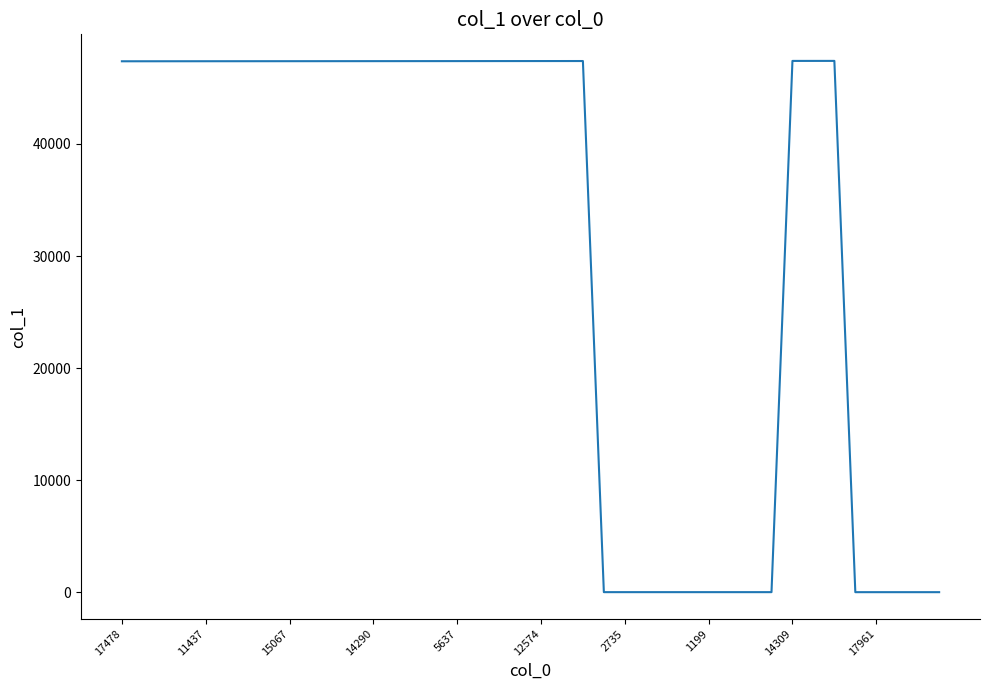

What is the difference between the maximum and minimum values?

47387